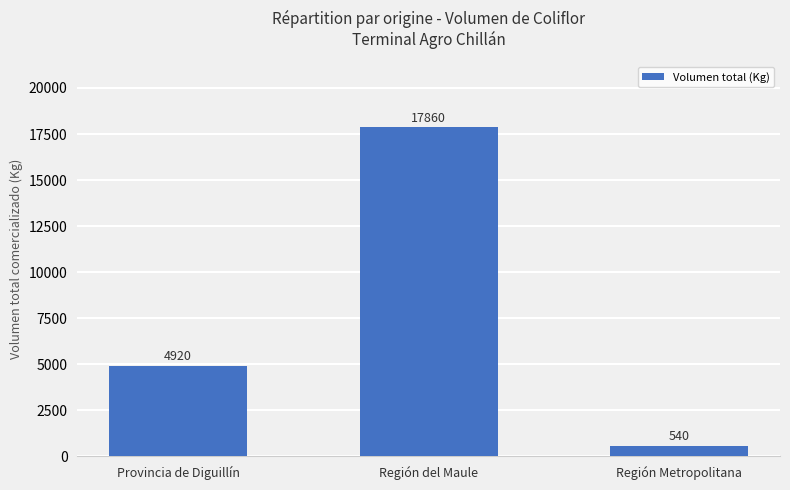

What is the difference between the maximum and second lowest values?

12940